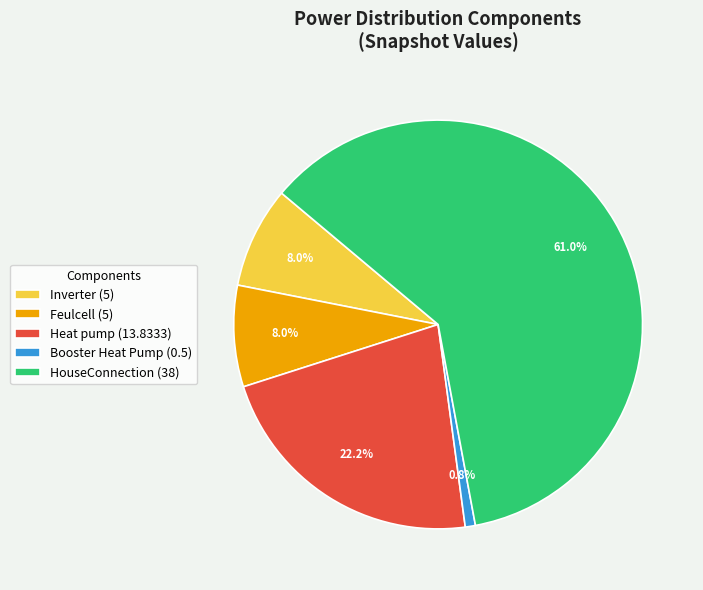

Which category has the smallest portion of the pie?

Booster Heat Pump (0.5)